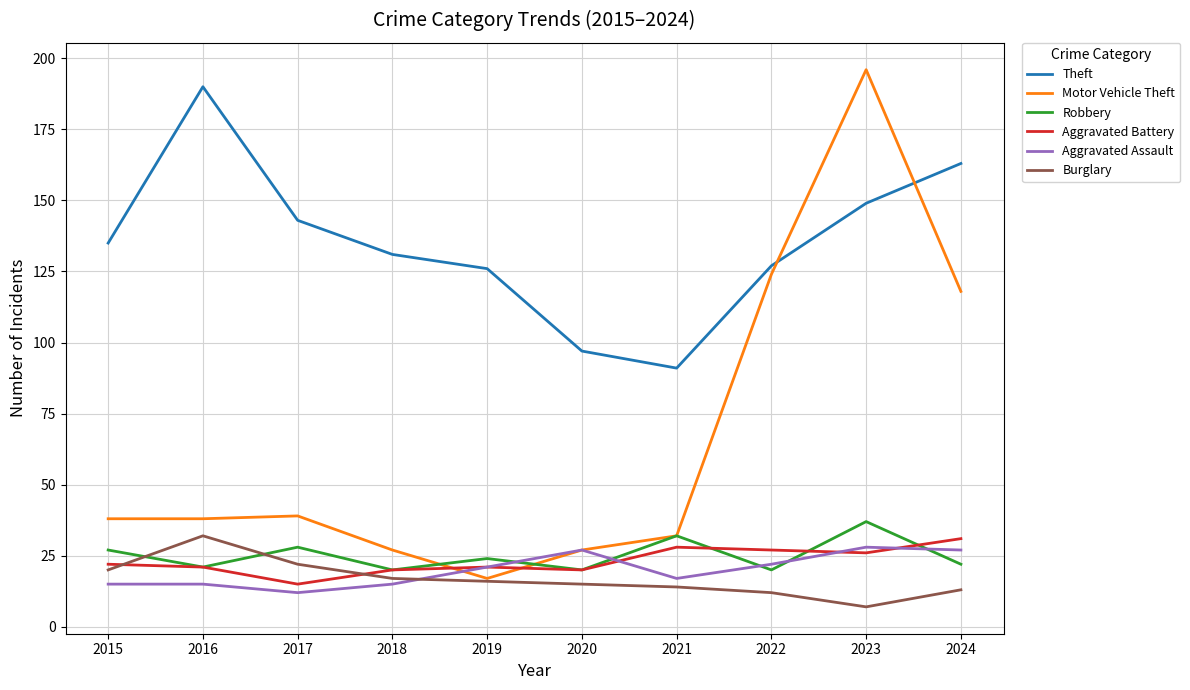

Which series has the largest total across all categories?

Theft